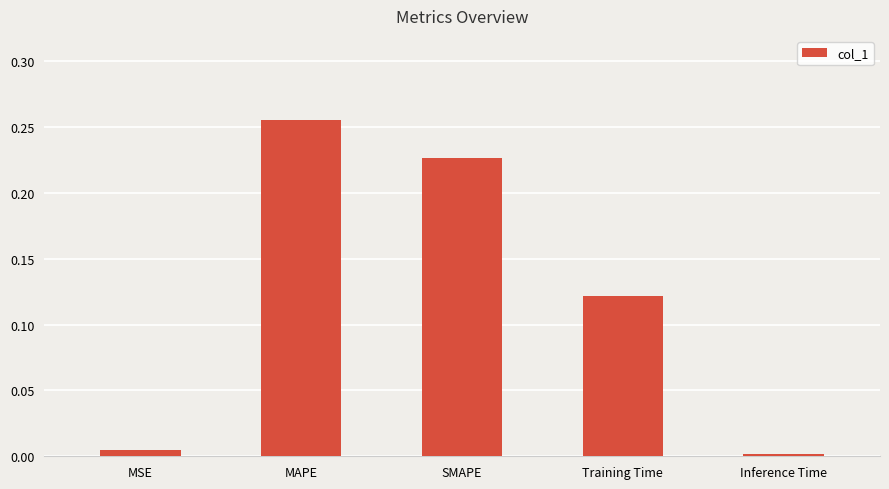

Which category has the lowest value across all series?

Inference Time